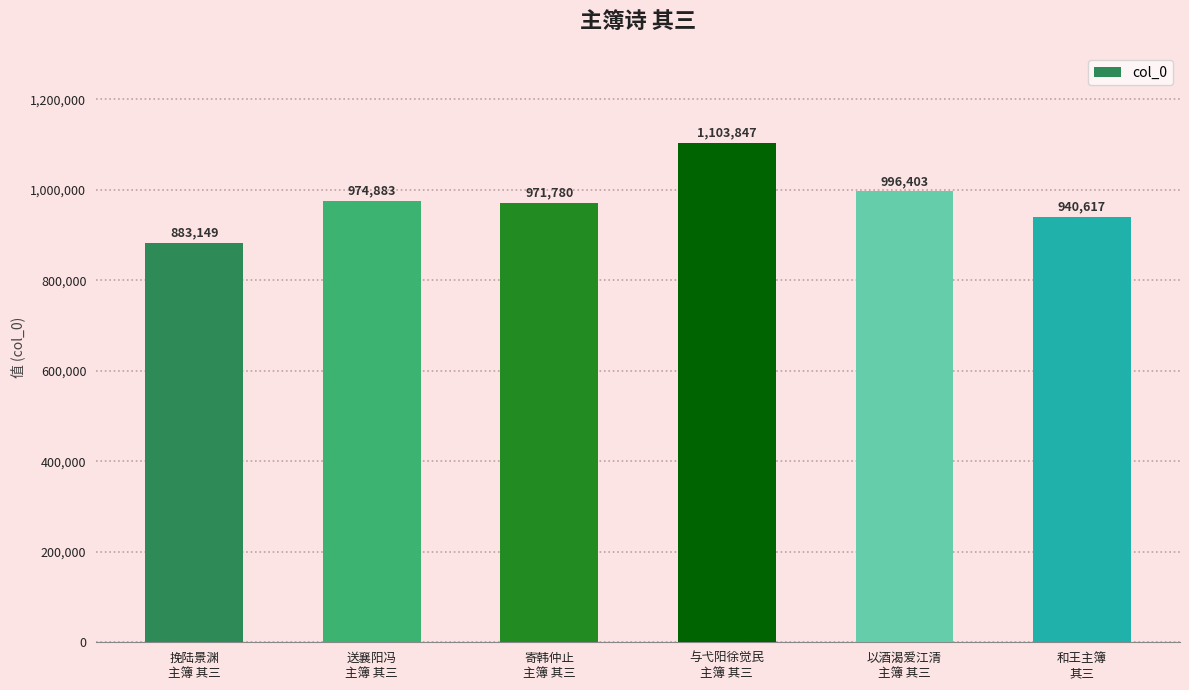

What position from the left is 挽陆景渊
主簿 其三?

1